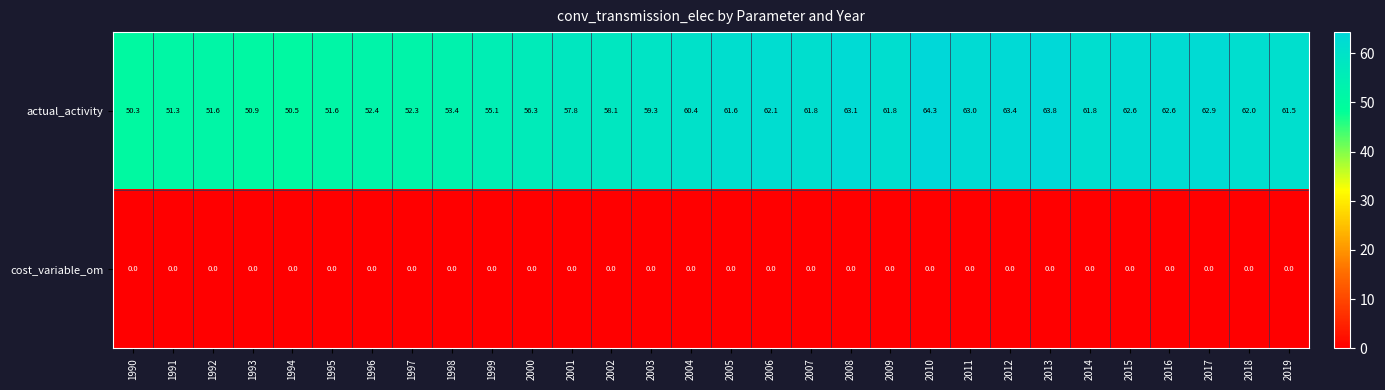

Where does the actual_activity series first go above 61?

2005